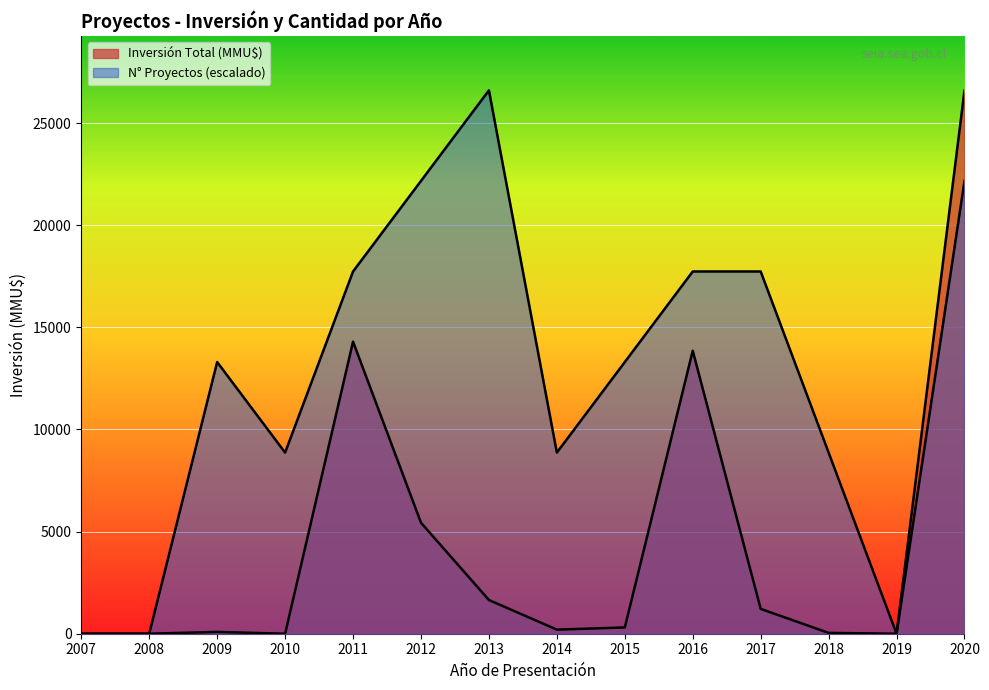

Does the chart display data point markers on the line(s)?

No